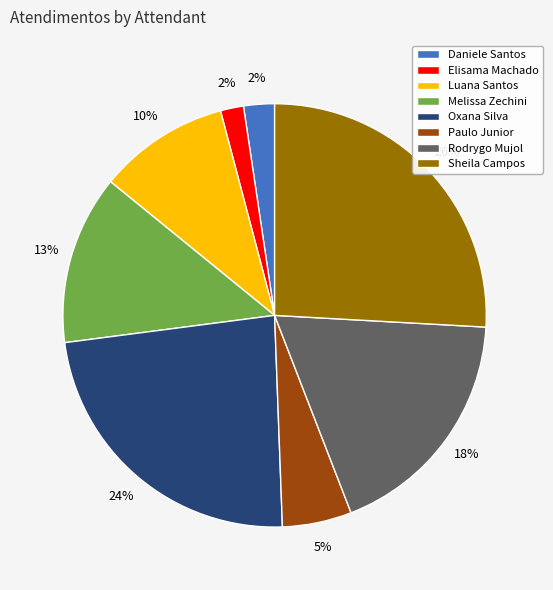

Does any single category account for the majority?

No